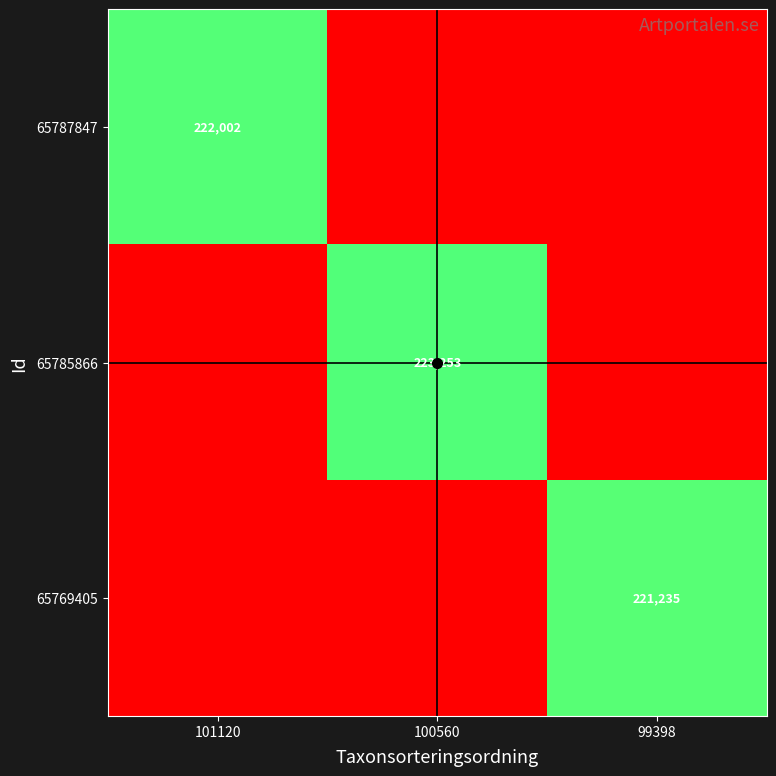

The value of 65787847 at 101120 is 222002. True or false?

True